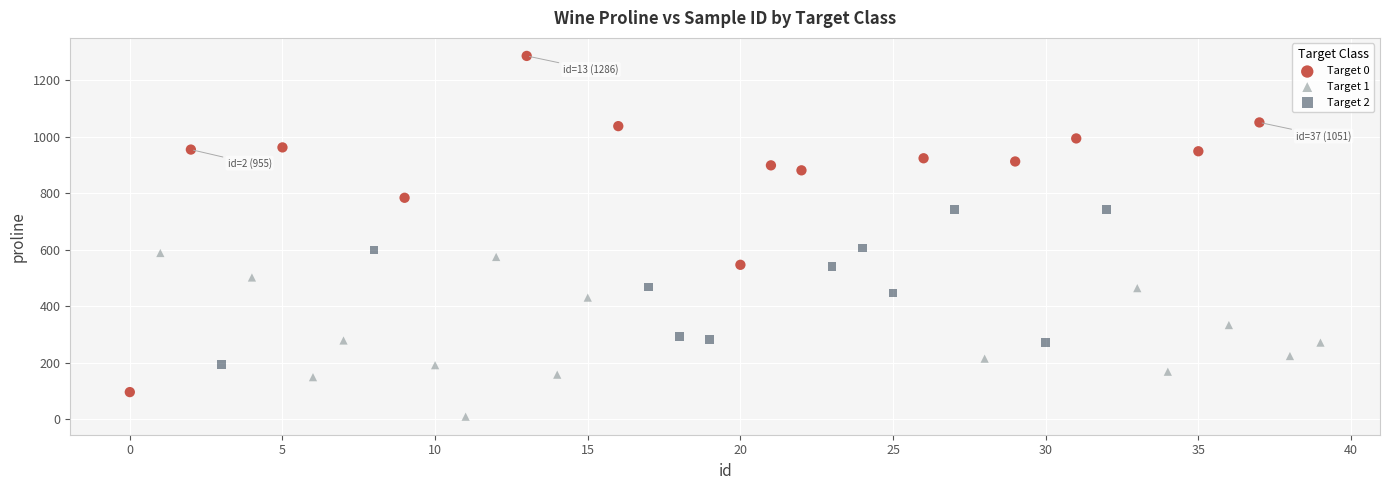

Which series has the widest spread of Y values?

Target 0